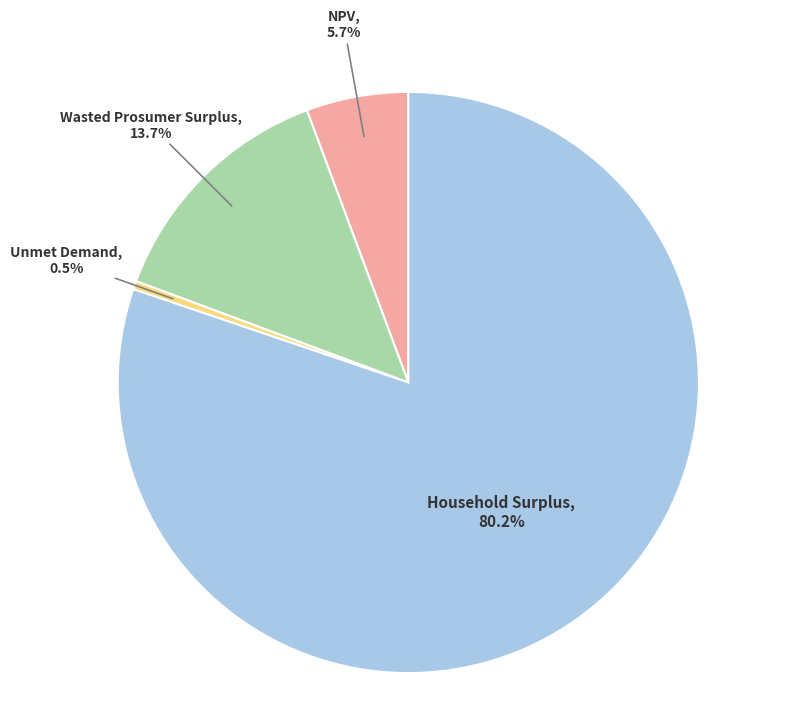

Is there any slice that represents more than half of the pie?

Yes